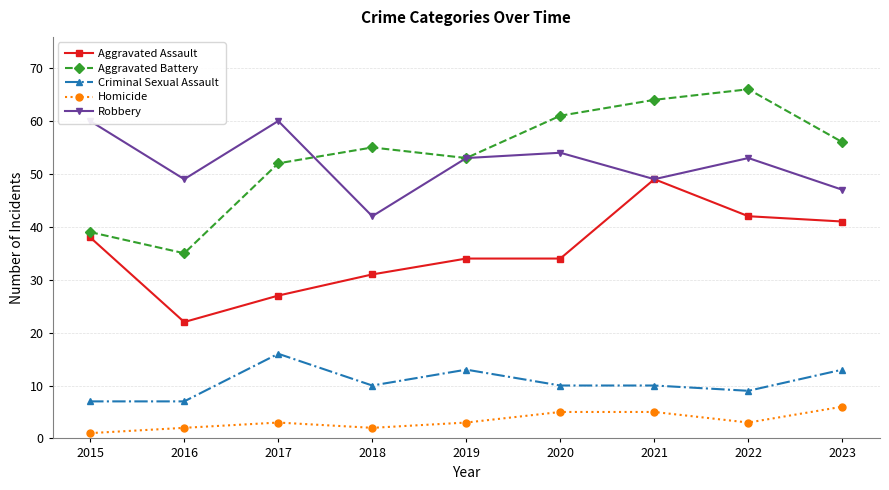

Reading left to right, what are all the values shown in this chart?

Aggravated Assault: 38	22	27	31	34	34	49	42	41
Aggravated Battery: 39	35	52	55	53	61	64	66	56
Criminal Sexual Assault: 7	7	16	10	13	10	10	9	13
Homicide: 1	2	3	2	3	5	5	3	6
Robbery: 60	49	60	42	53	54	49	53	47